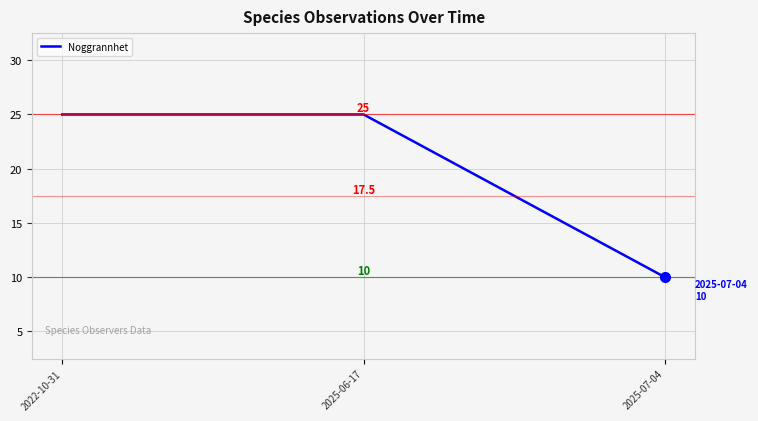

What is the difference between the second highest and minimum values?

15